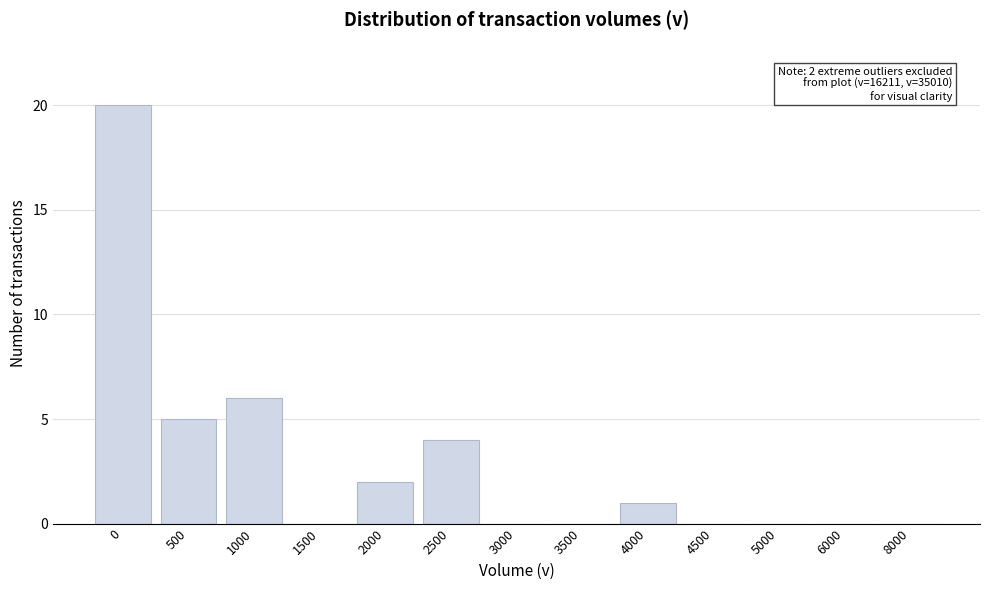

Reading right to left, what are all the values shown in this chart?

8000=0	6000=0	5000=0	4500=0	4000=1	3500=0	3000=0	2500=4	2000=2	1500=0	1000=6	500=5	0=20